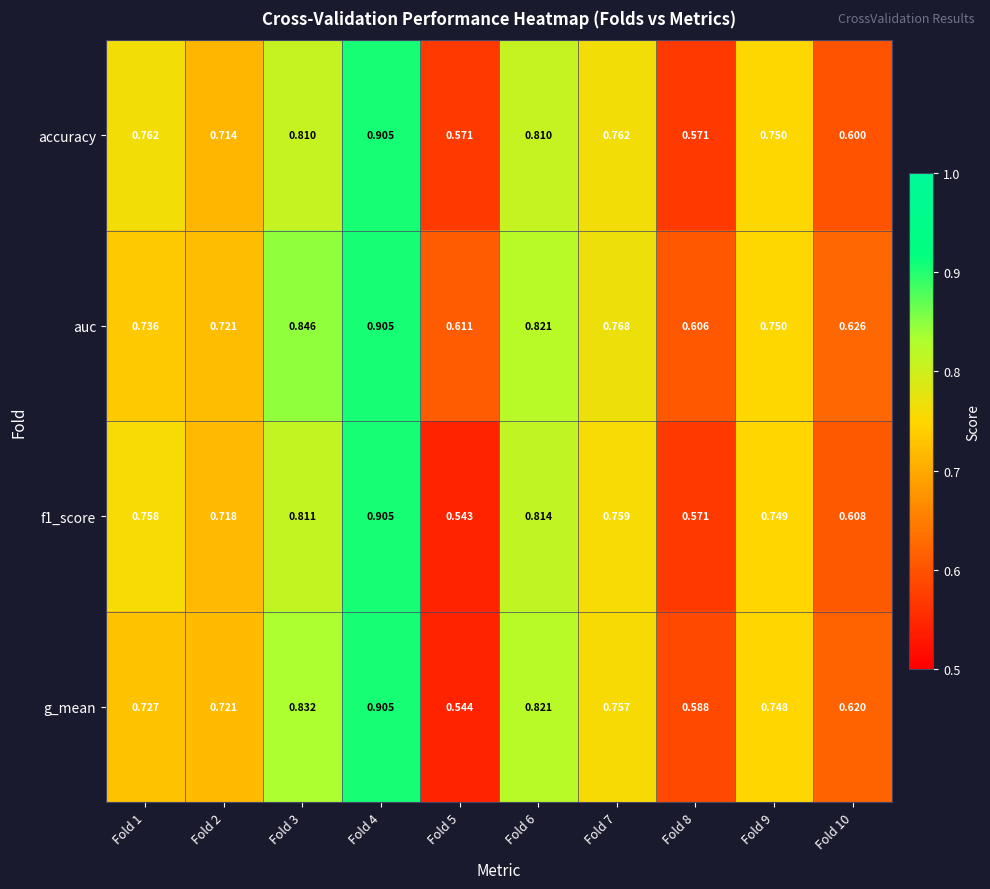

Which series has the largest total across all categories?

auc